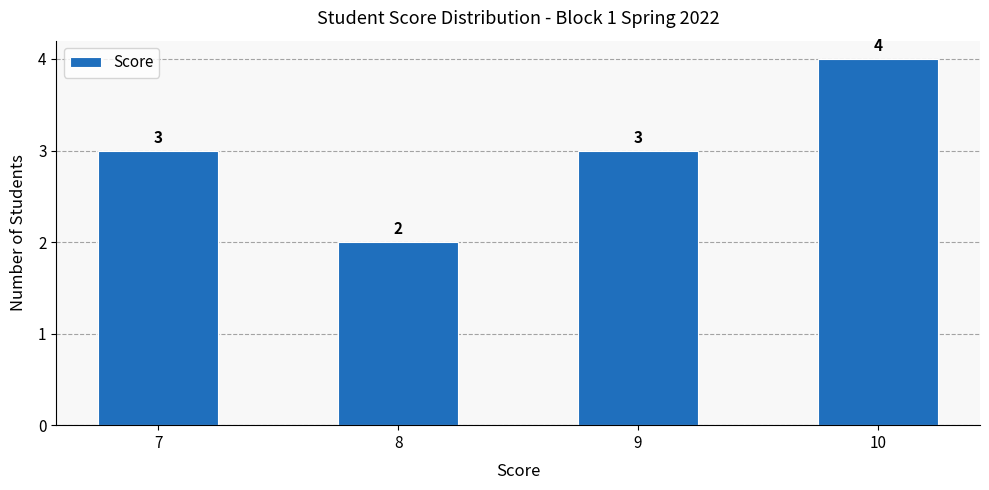

What is the difference between the values at 8 and 9?

1